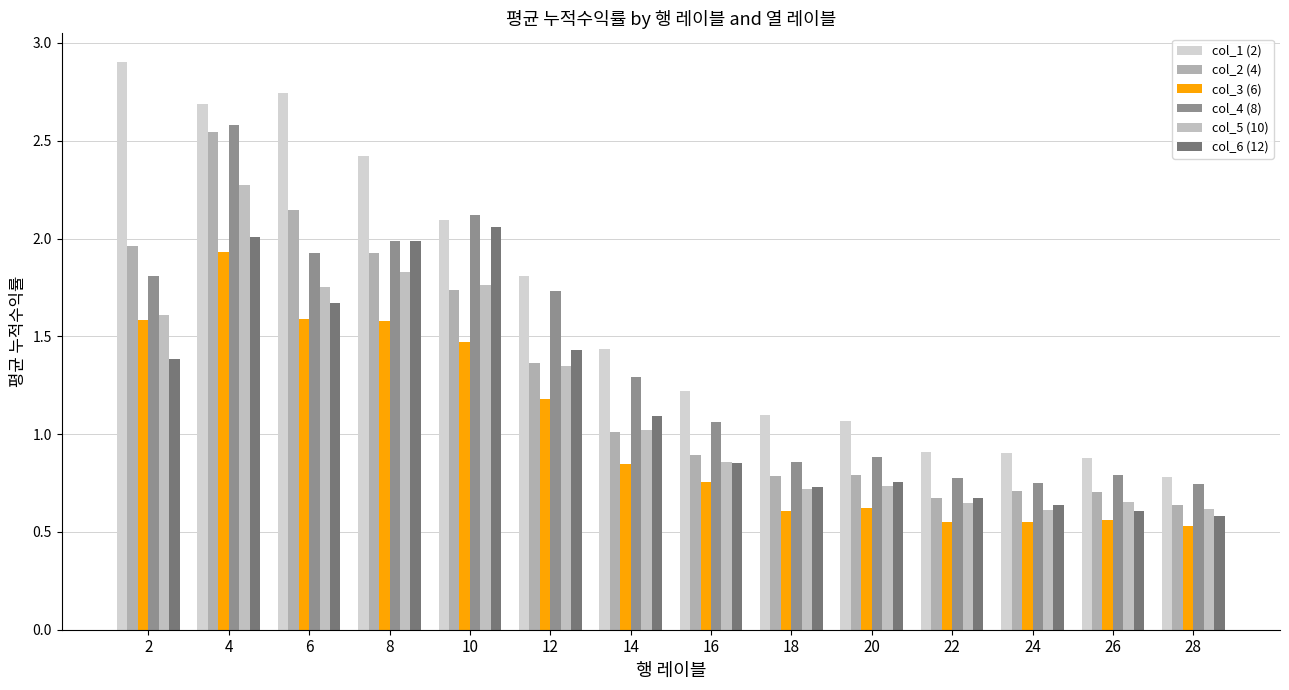

At 10, list the series in order from smallest to largest.

col_3 (6), col_2 (4), col_5 (10), col_6 (12), col_1 (2), col_4 (8)